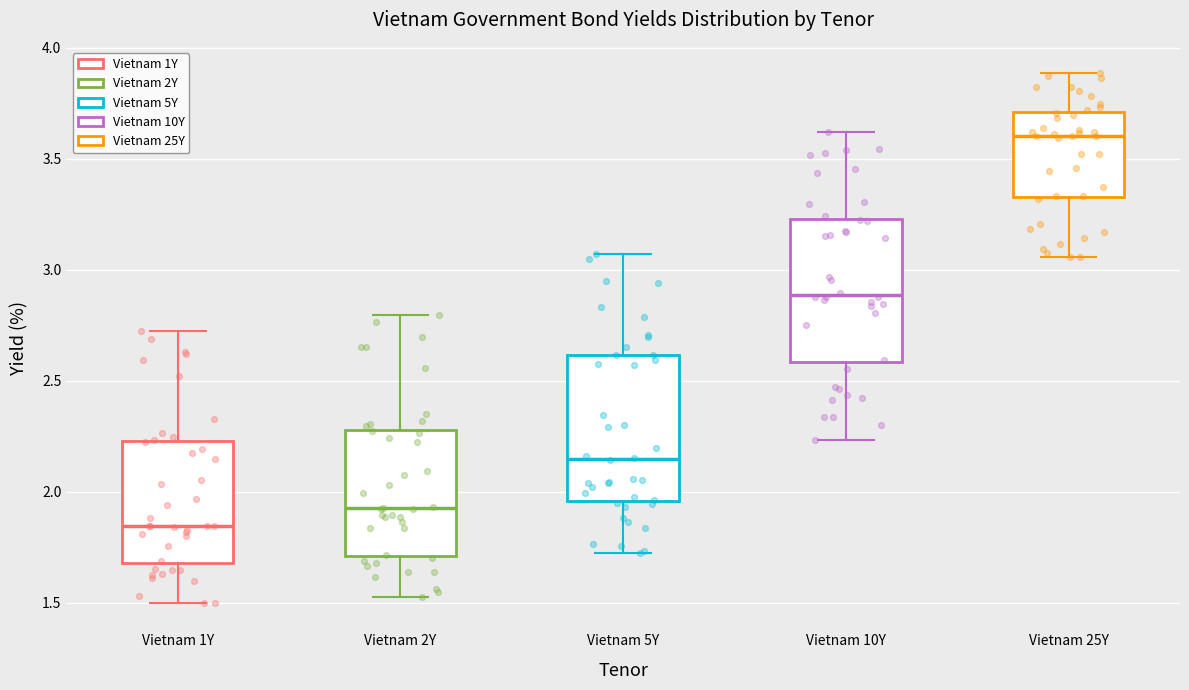

Where is the lower edge of the box for Vietnam 1Y on the y-axis? The values are not printed on the chart, so give them approximately, as read against the axis.

1.70